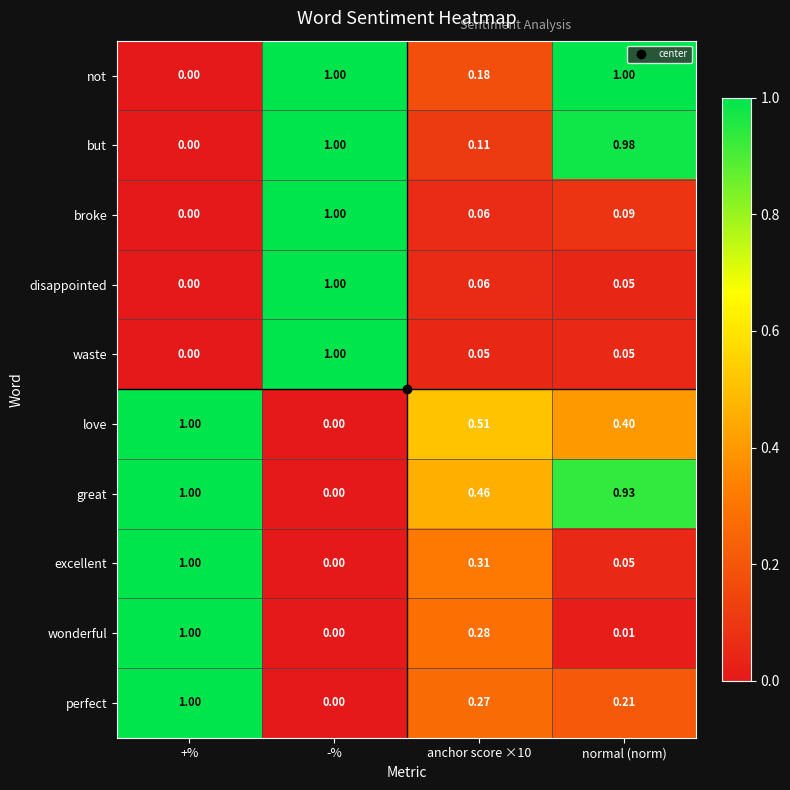

Which series has the largest total across all categories?

great